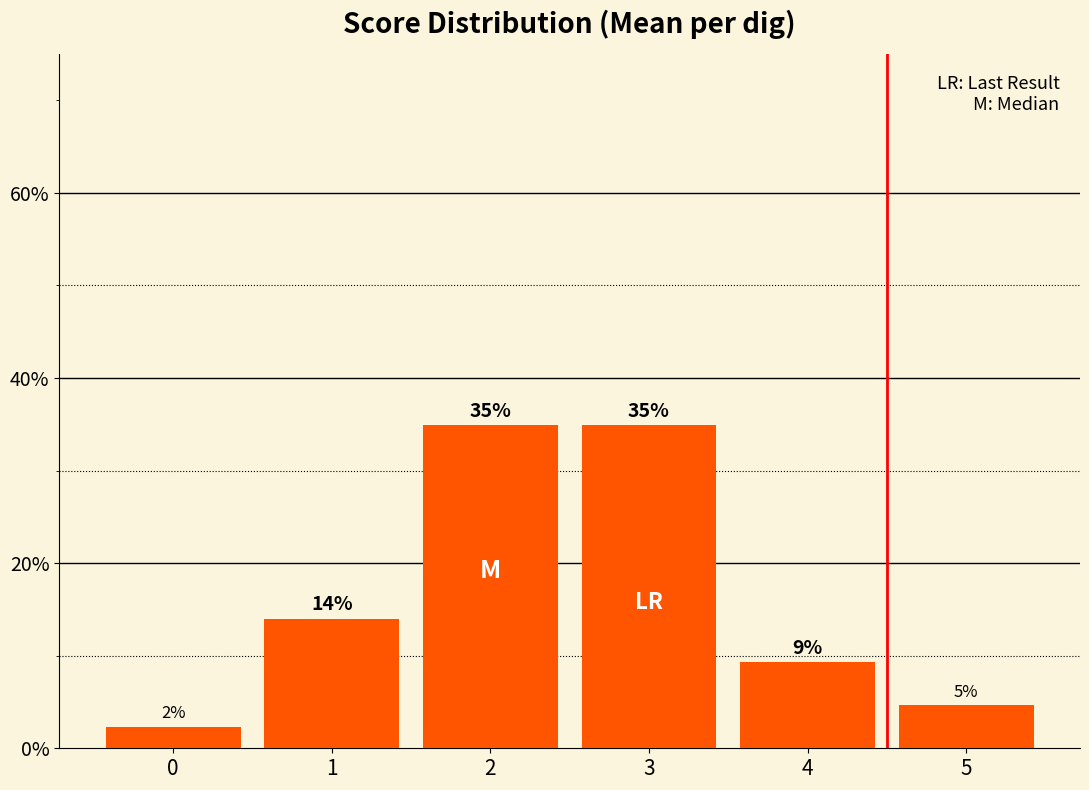

What is the average value?

0.2